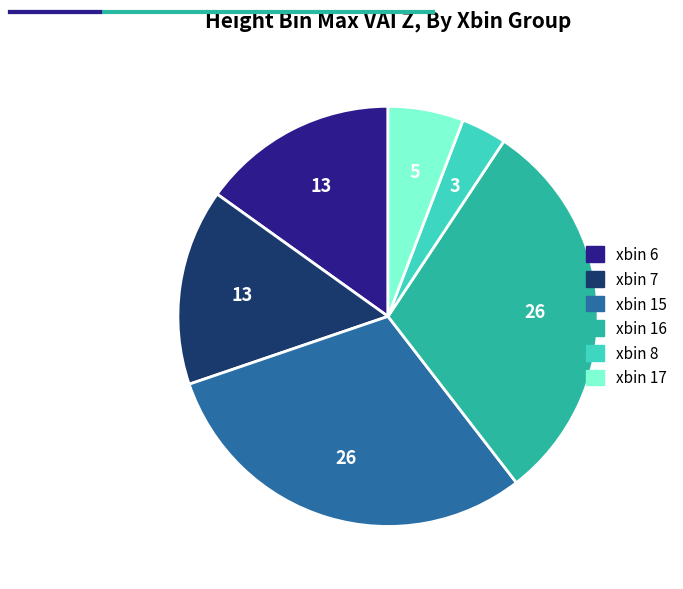

Count the number of slices in the pie.

6